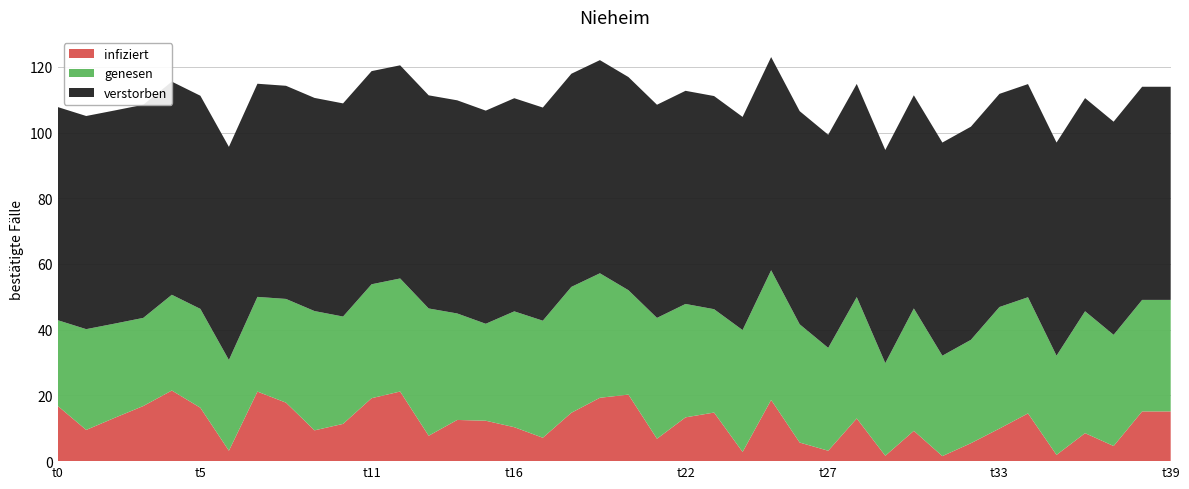

The value of infiziert at t33 is 9.9. True or false?

True